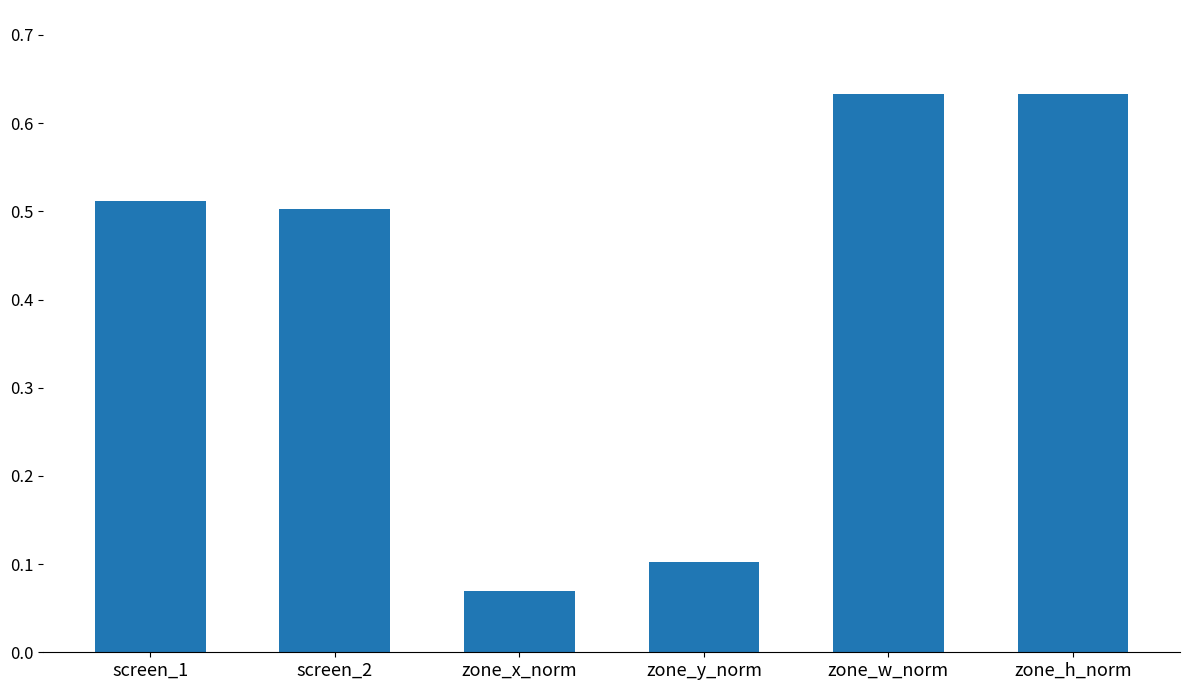

How many data points does each series have?

6